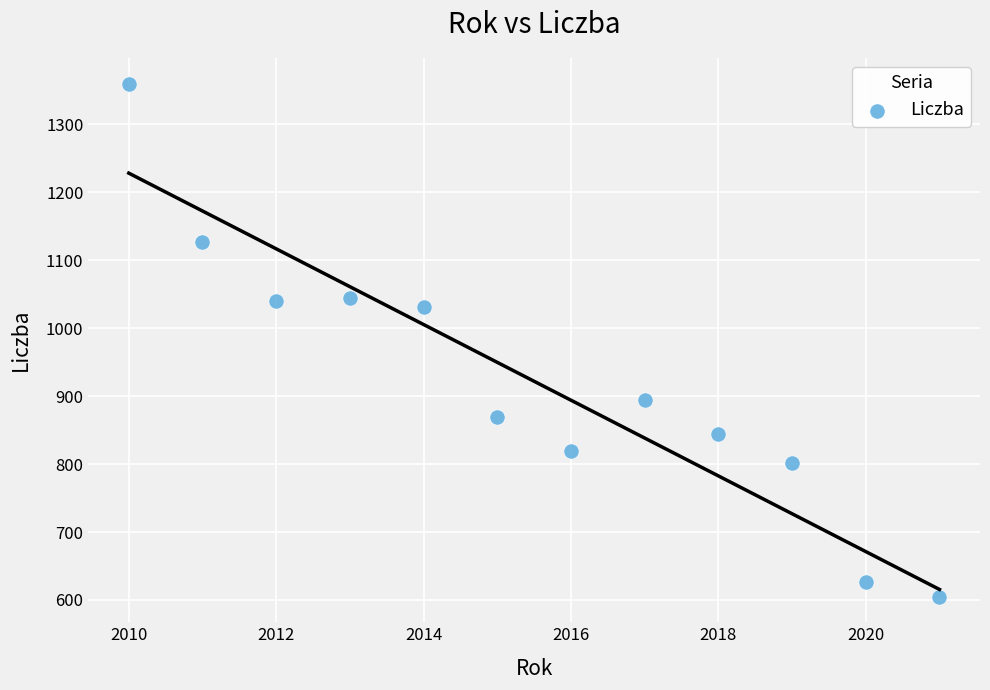

What is the average X value?

2016